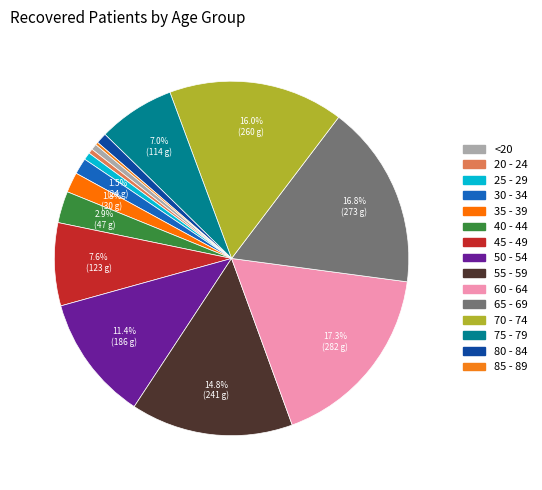

What percentage is the 50 - 54 slice, to the nearest percent?

11%